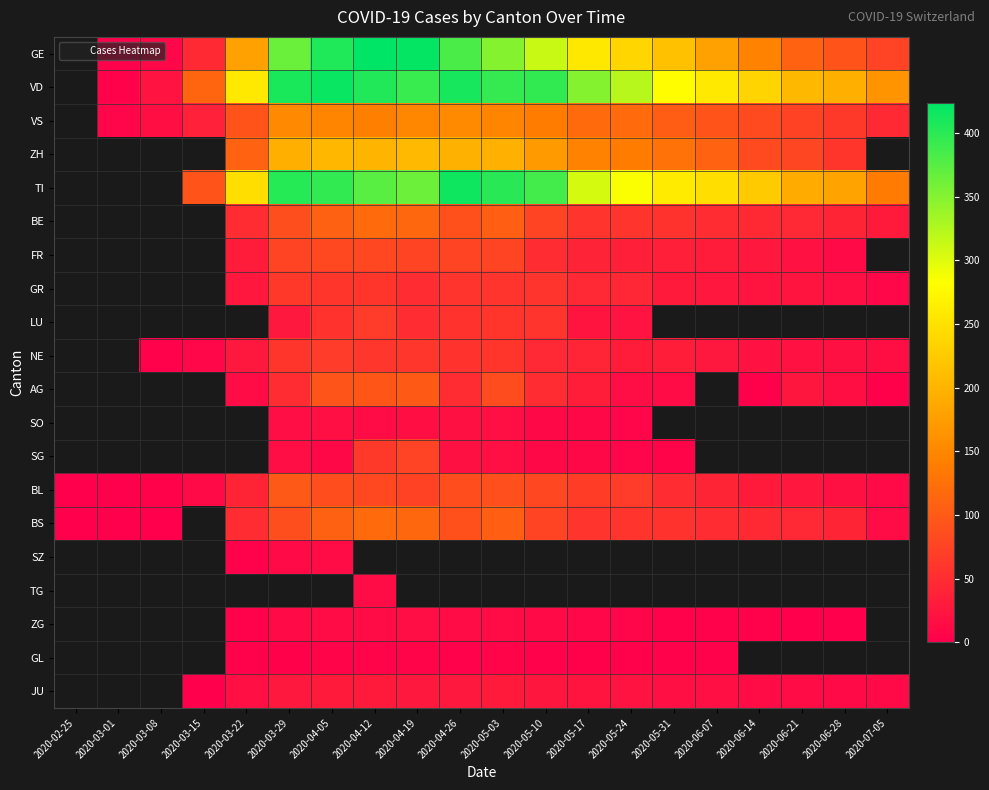

True or false: GE has a value of 145.0 at 2020-06-14.

True